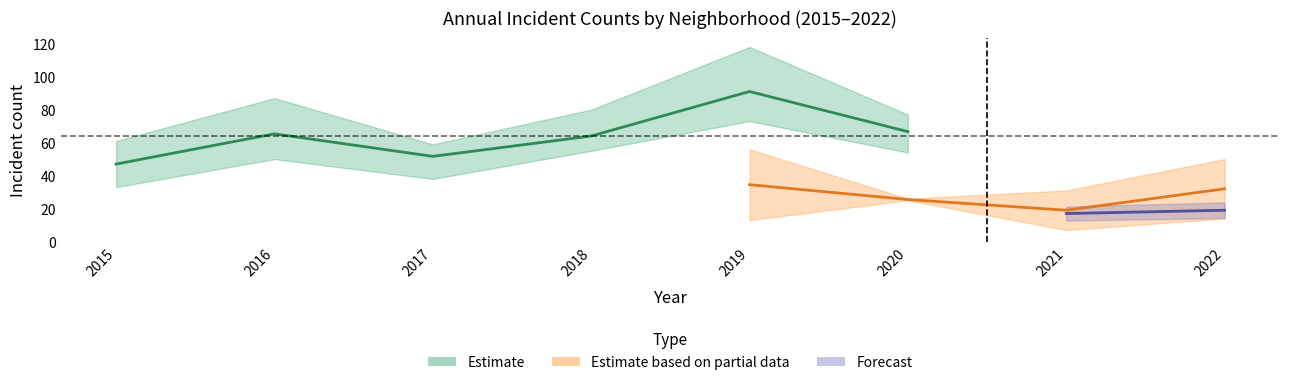

At how many categories does at least one series exceed 97?

1